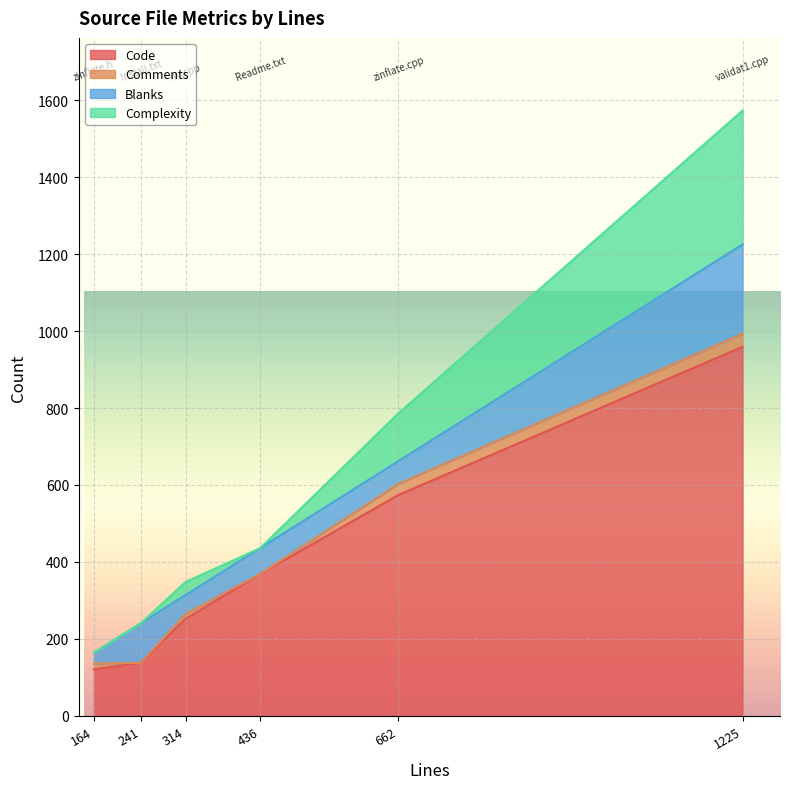

Where is the first local maximum for Blanks?

validat1.cpp